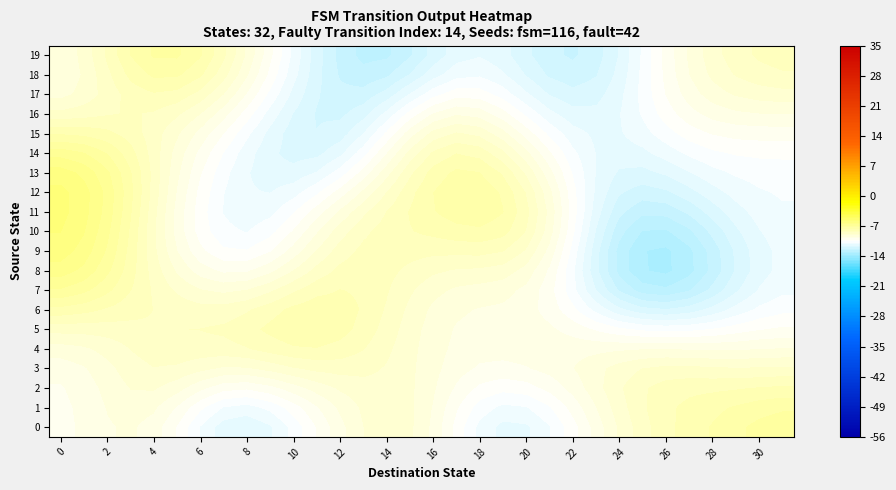

What is the greatest value displayed?

-5.8